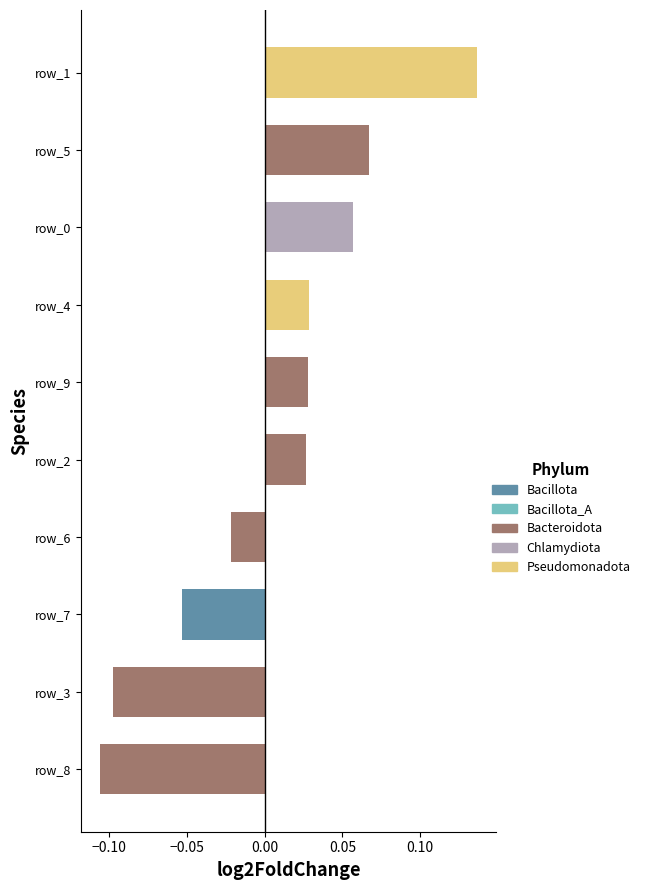

How many positive values are there?

6